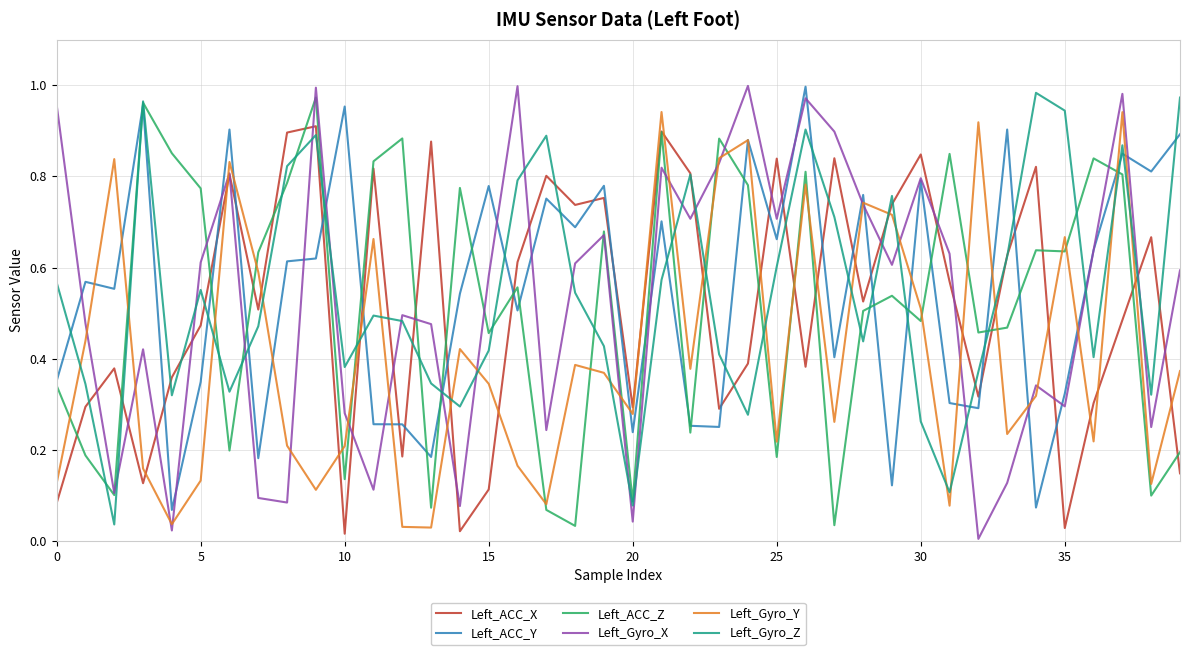

Which series has the largest range (max minus min)?

Left_Gyro_X